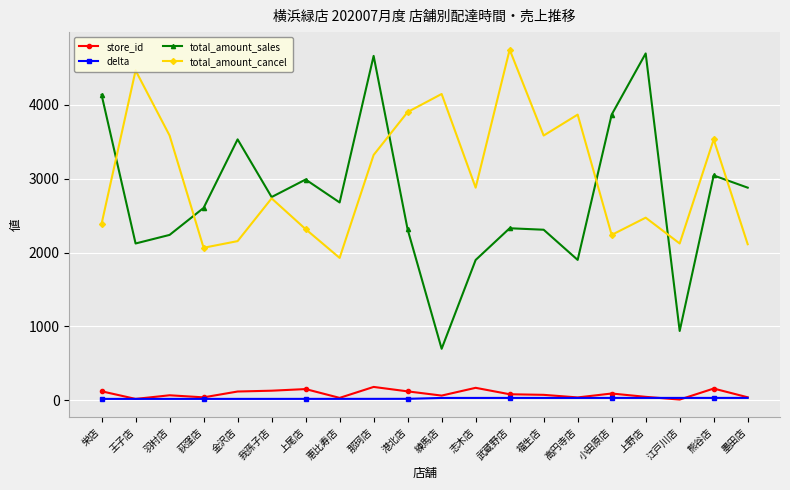

Where is the first local maximum for total_amount_sales?

金沢店